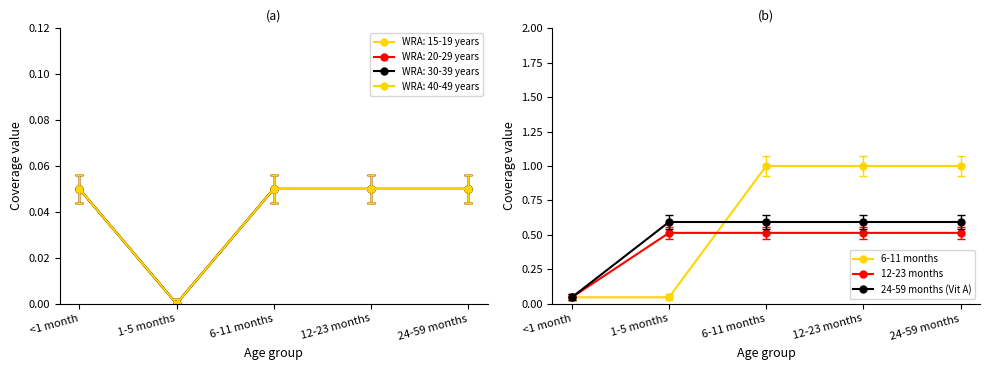

Reading right to left, list all the values displayed in this chart.

6-11 months: 24-59 months=1.0	12-23 months=1.0	6-11 months=1.0	1-5 months=0.0	<1 month=0.0
12-23 months: 24-59 months=0.5	12-23 months=0.5	6-11 months=0.5	1-5 months=0.5	<1 month=0.0
24-59 months (Vit A): 24-59 months=0.6	12-23 months=0.6	6-11 months=0.6	1-5 months=0.6	<1 month=0.0